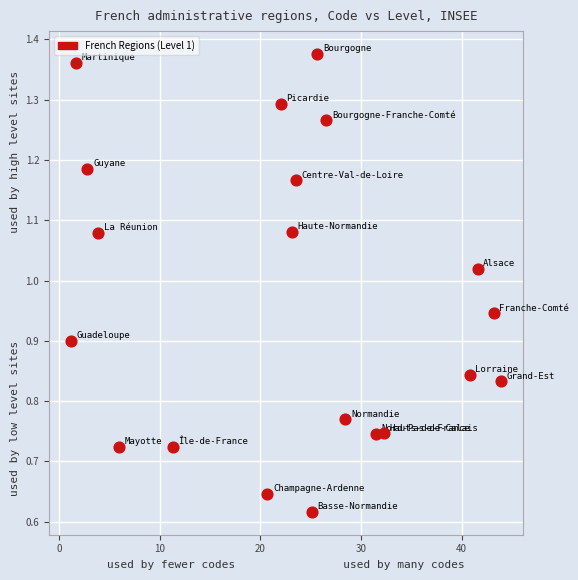

What is the range of X values (max minus min)?

42.8